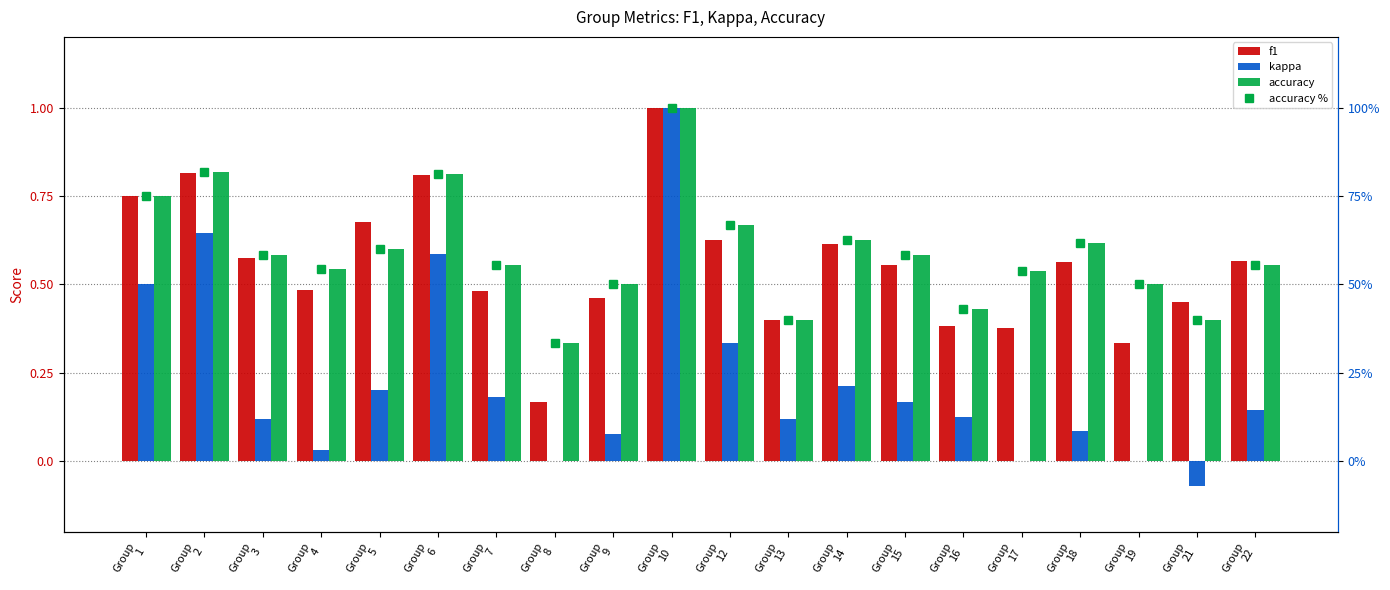

How many negative values does the kappa series have?

1